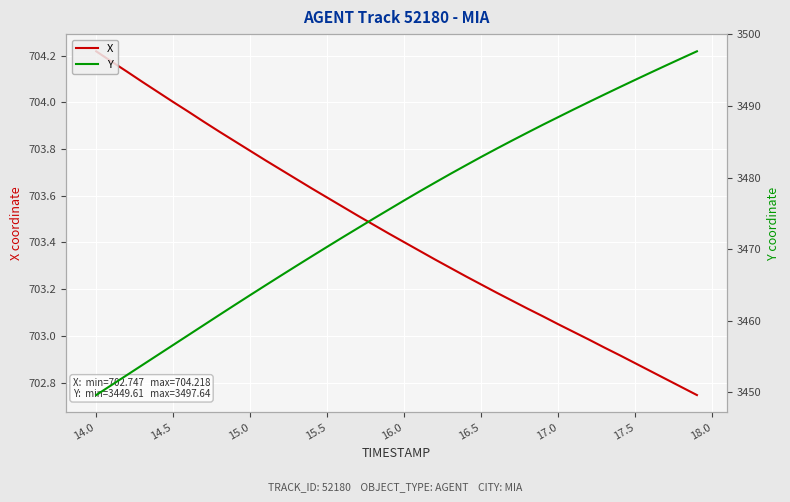

True or false: X and Y cross at least once.

False